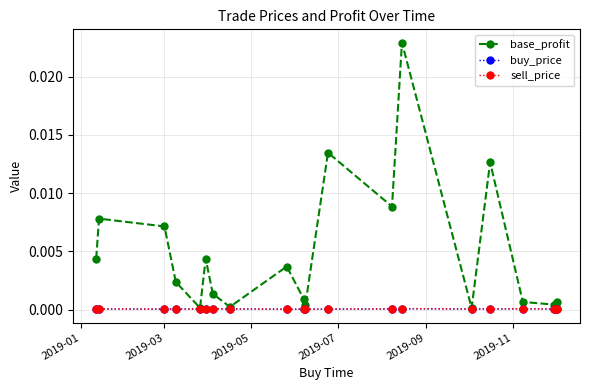

How many data points does each series have?

20